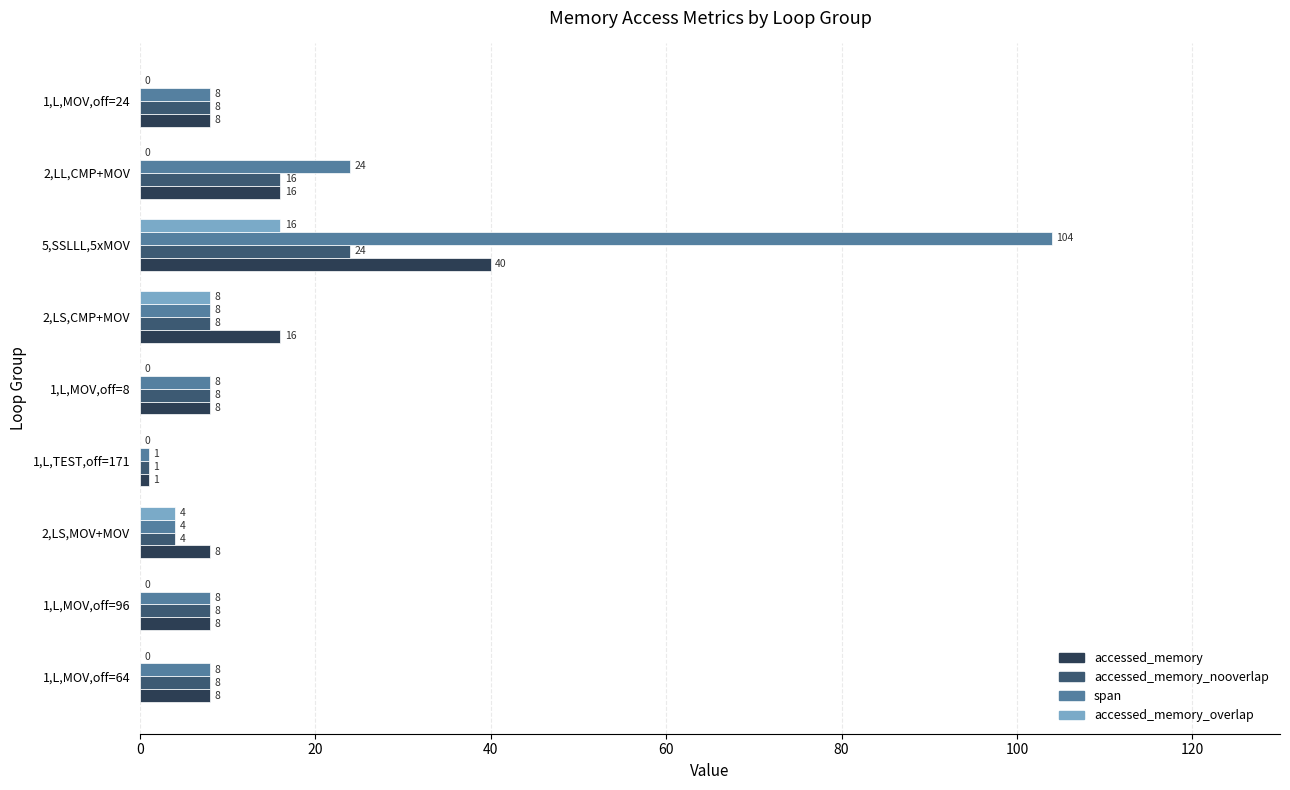

What are all the series names shown in the legend?

accessed_memory, accessed_memory_nooverlap, span, accessed_memory_overlap